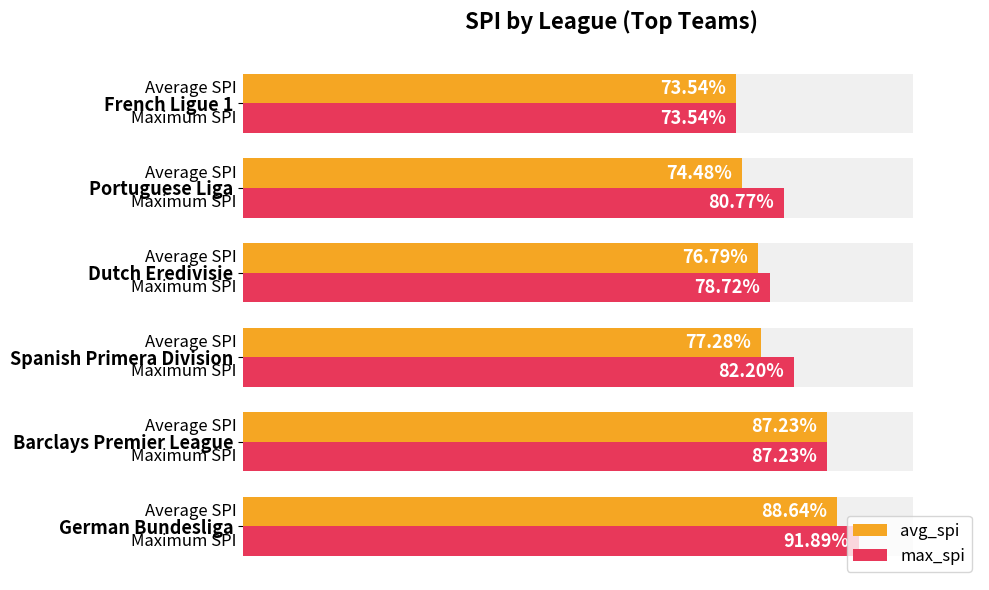

The value of avg_spi at Spanish Primera Division is 120.9. True or false?

False